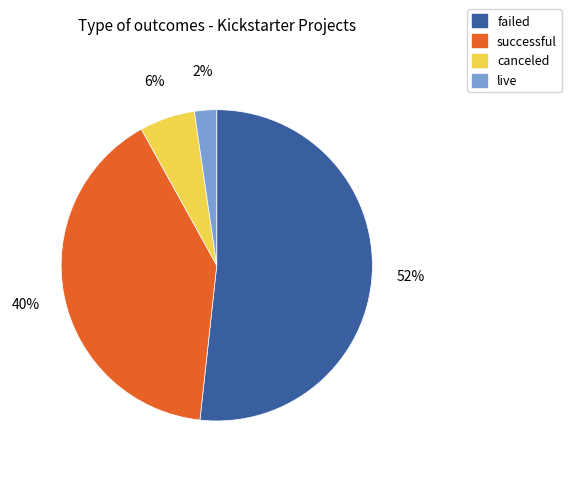

To the nearest percent, what is the average slice percentage?

25%